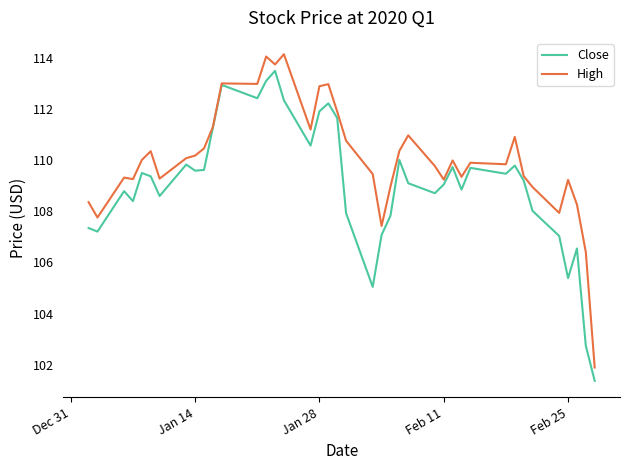

Rank the series by their average value, from lowest to highest.

Close, High